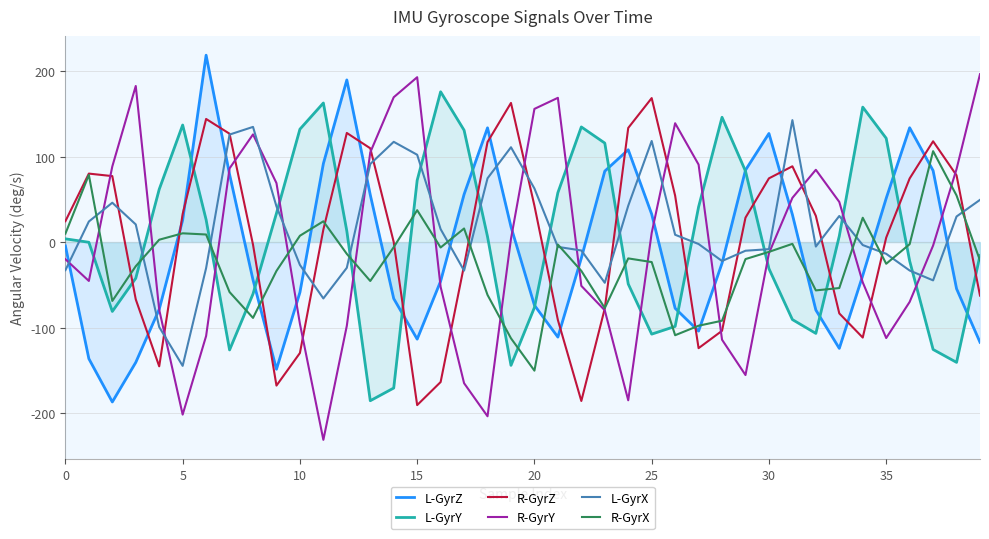

What is the maximum value shown in the chart?

218.6